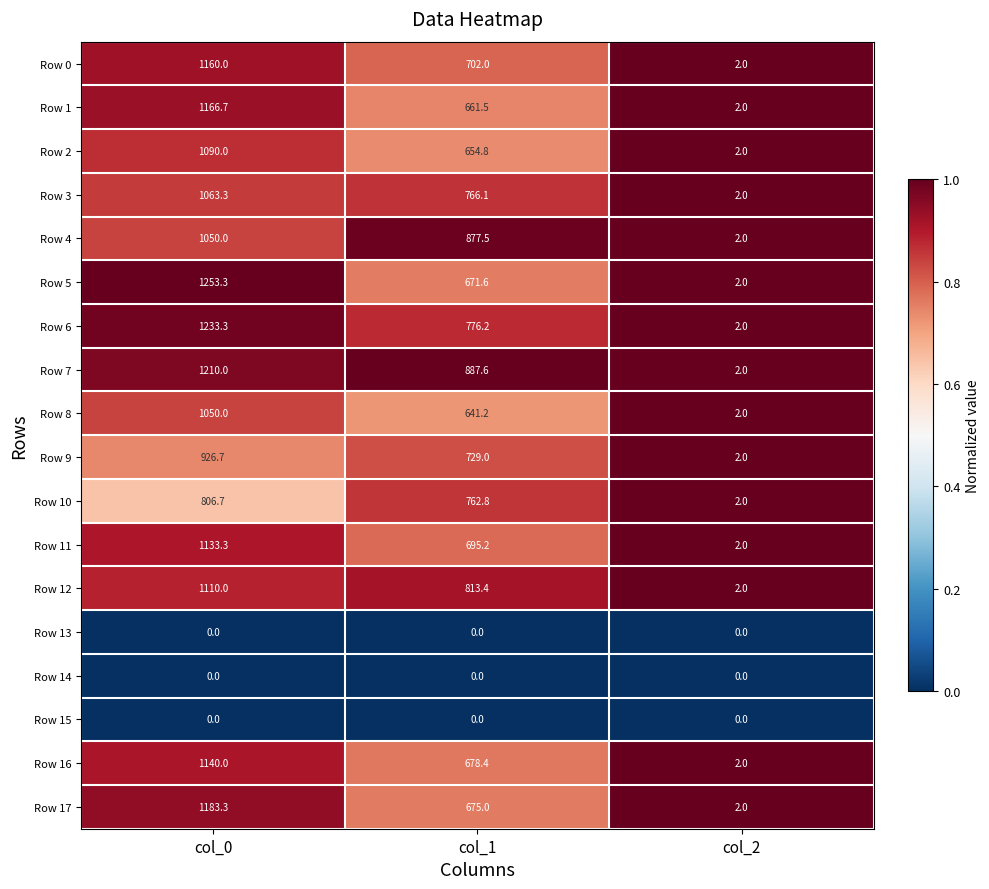

True or false: Row 0 has a value of 1160.0 at col_0.

True